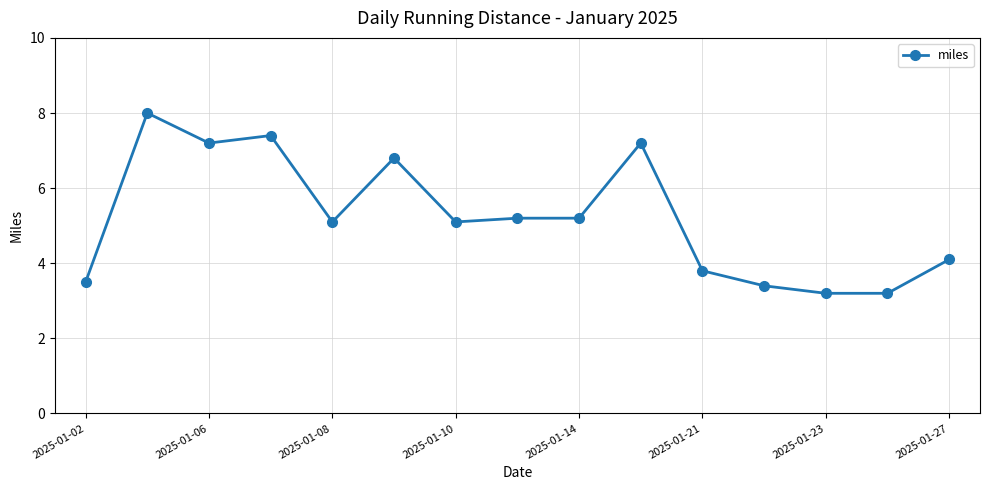

What is the sum of all values?

78.4